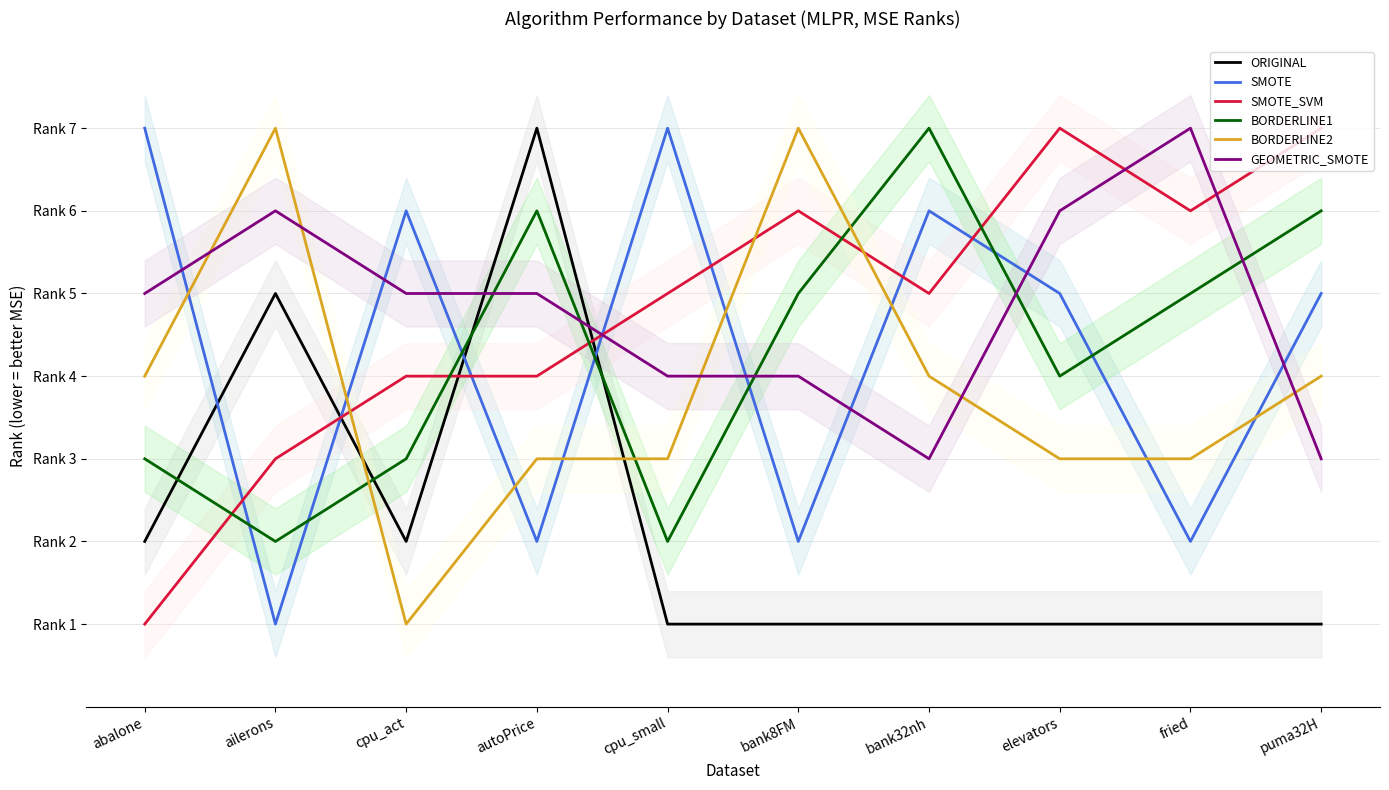

Which category has the highest value across all series?

autoPrice